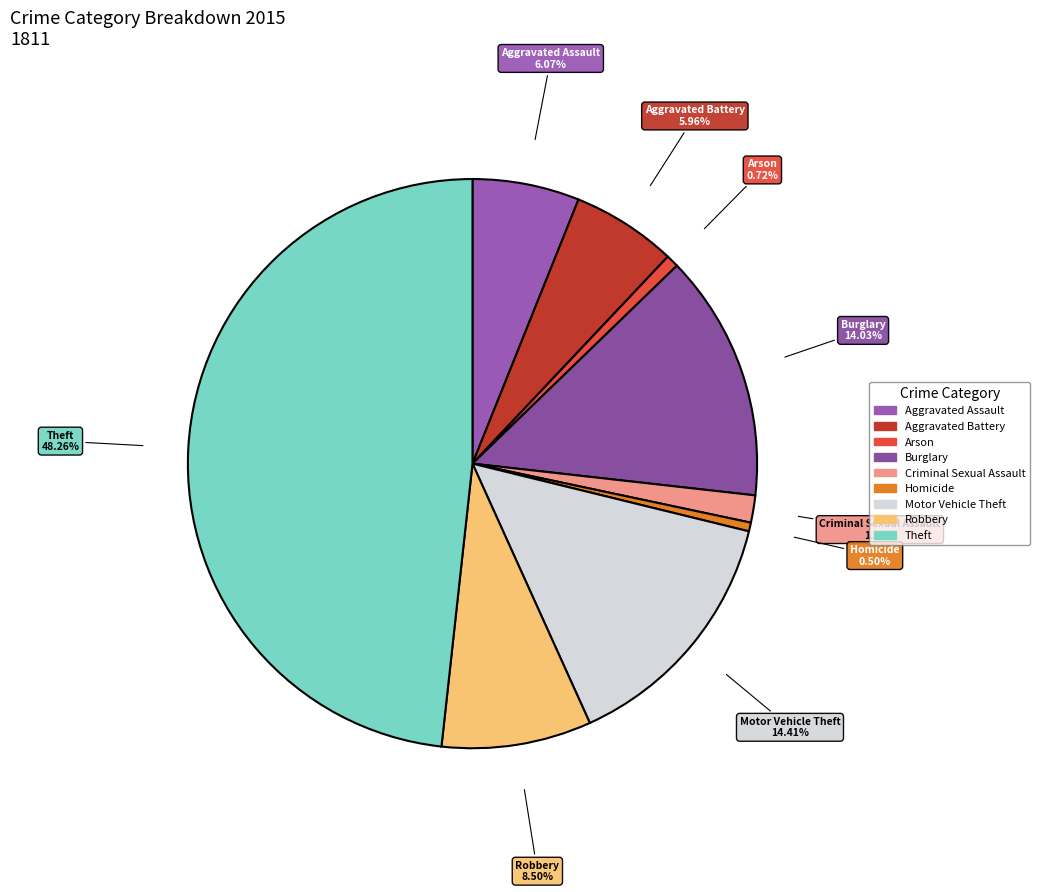

Which slice is the largest?

Theft